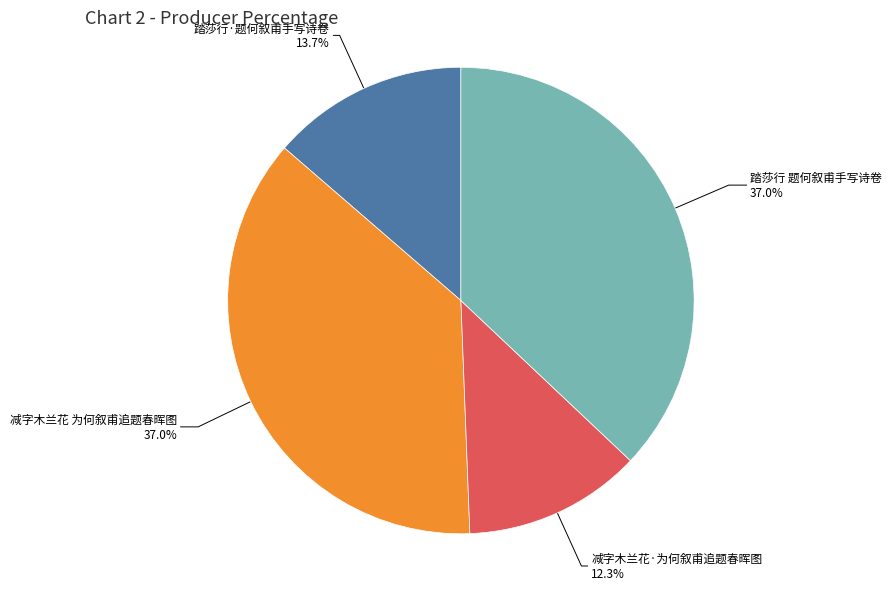

Is 减字木兰花 为何叙甫追题春晖图 the majority of the pie?

No